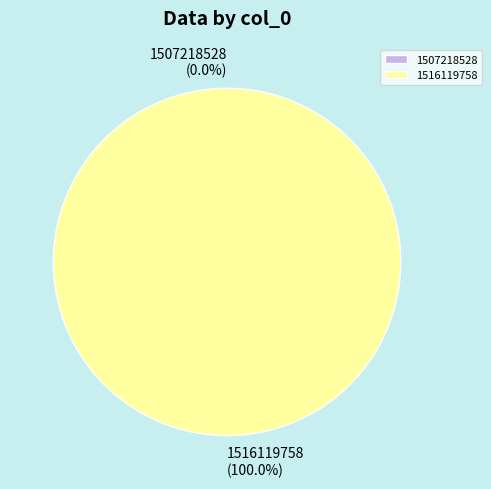

What percentage is the 1516119758 slice, to the nearest percent?

100%